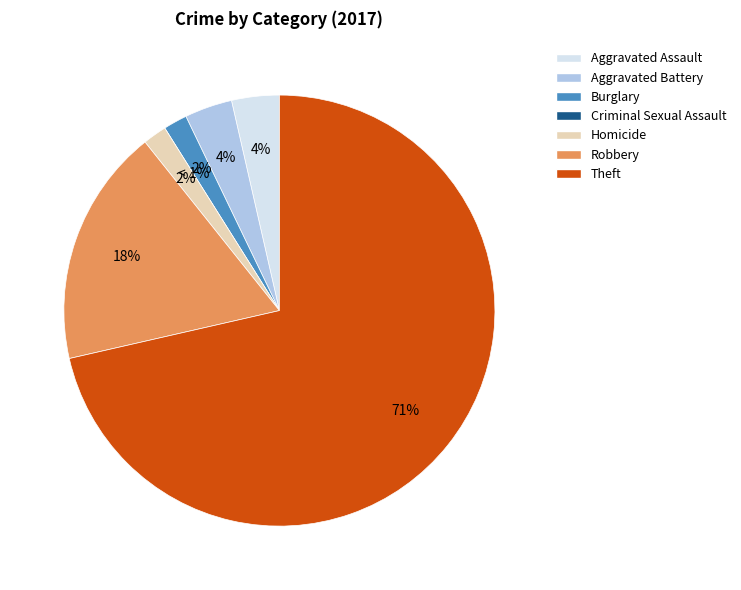

Rank the categories by value from highest to lowest.

Theft, Robbery, Aggravated Assault, Aggravated Battery, Burglary, Homicide, Criminal Sexual Assault